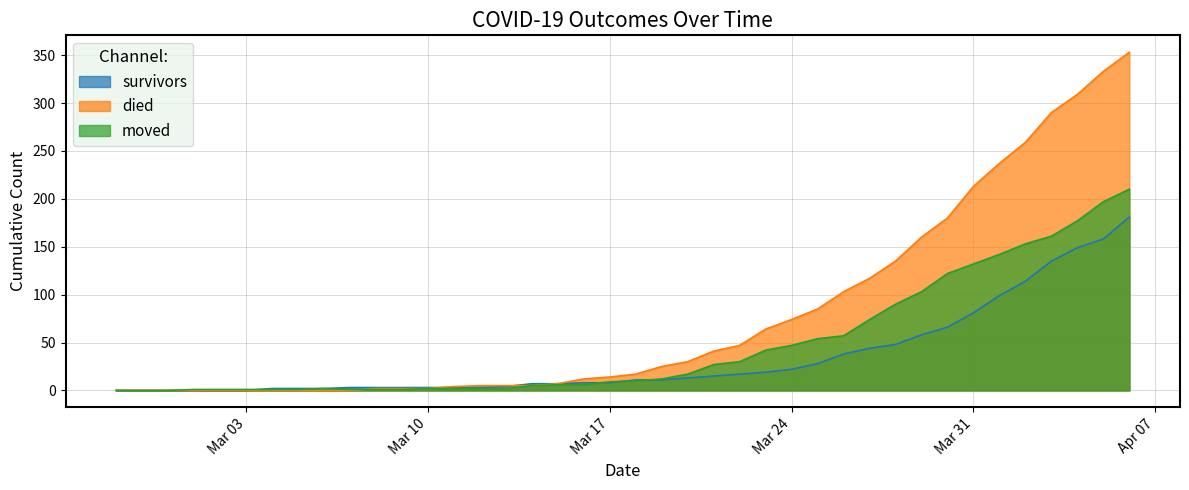

What is the value of the survivors point at the 38th from the left?

149